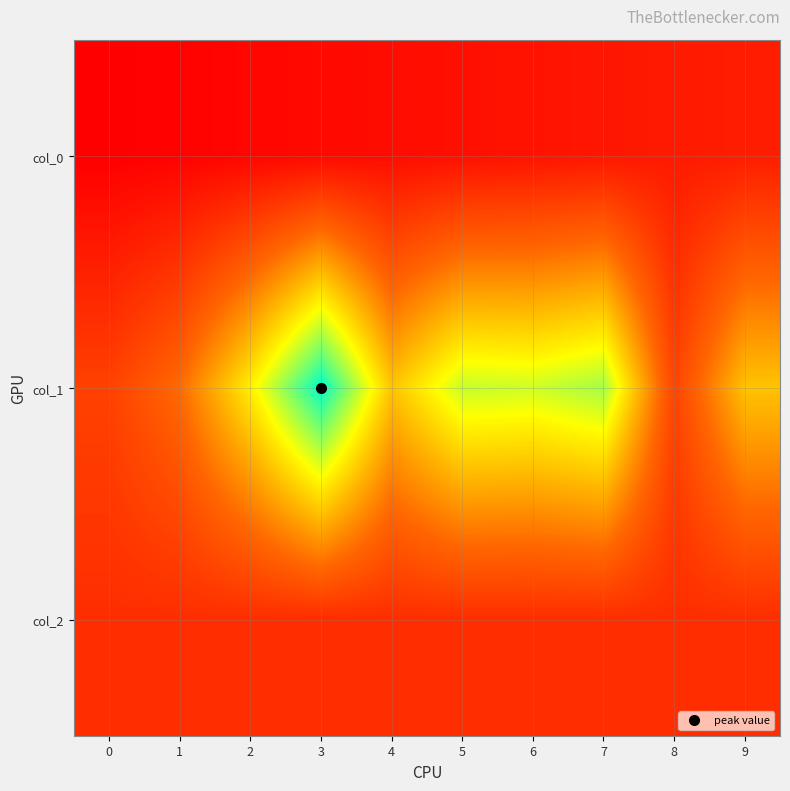

At how many categories does at least one series exceed 27?

8